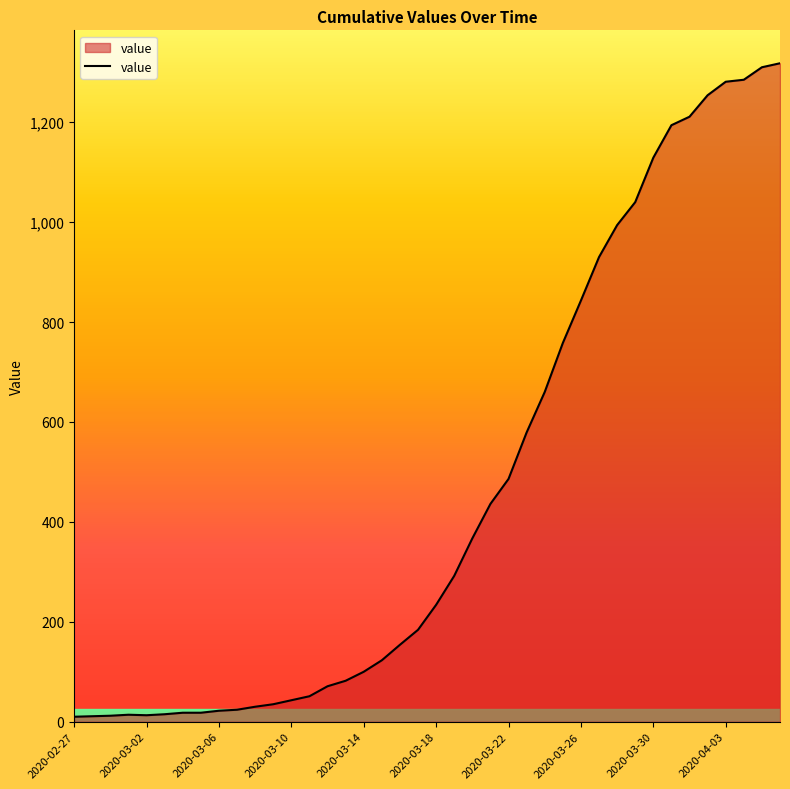

What is the greatest value displayed?

1318